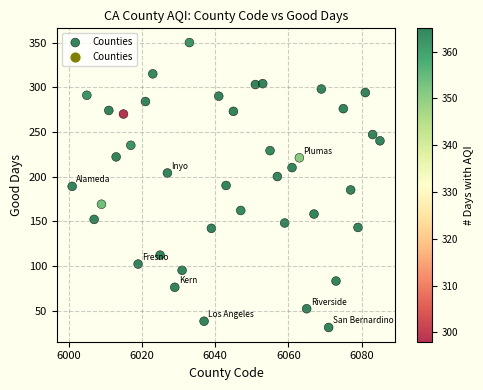

What is the range of Y values (max minus min)?

319